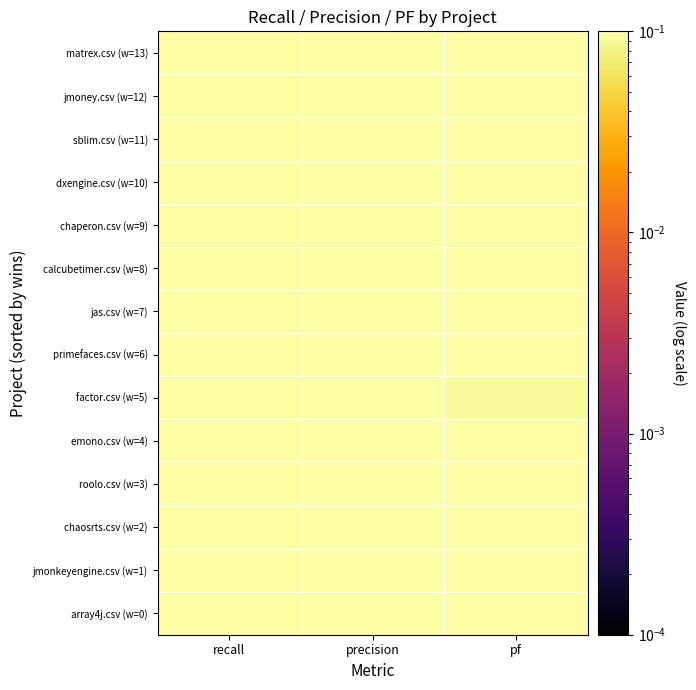

At how many categories does at least one series exceed 0?

3